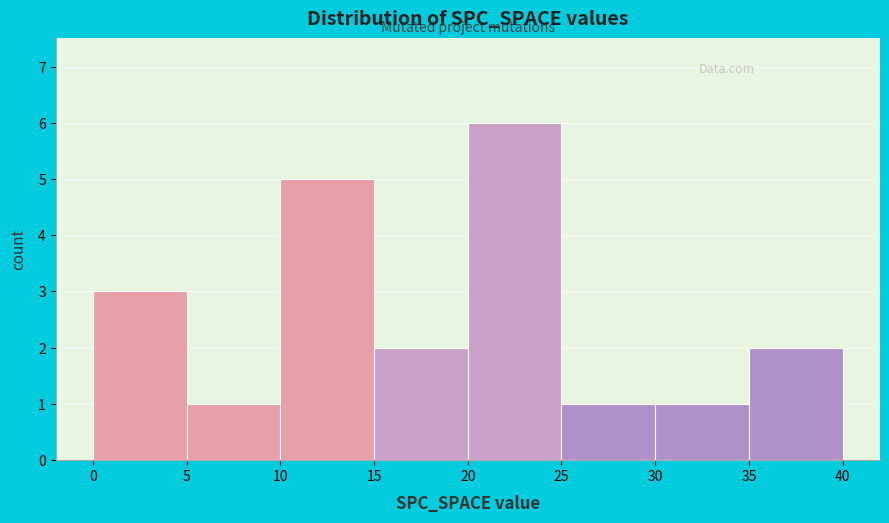

Reading left to right, transcribe this chart: for each bar, give the range it covers on the x-axis and its height. The values are not printed on the chart, so give them approximately, as read against the axis.

0 to 5: 3
5 to 10: 1
10 to 15: 5
15 to 20: 2
20 to 25: 6
25 to 30: 1
30 to 35: 1
35 to 40: 2